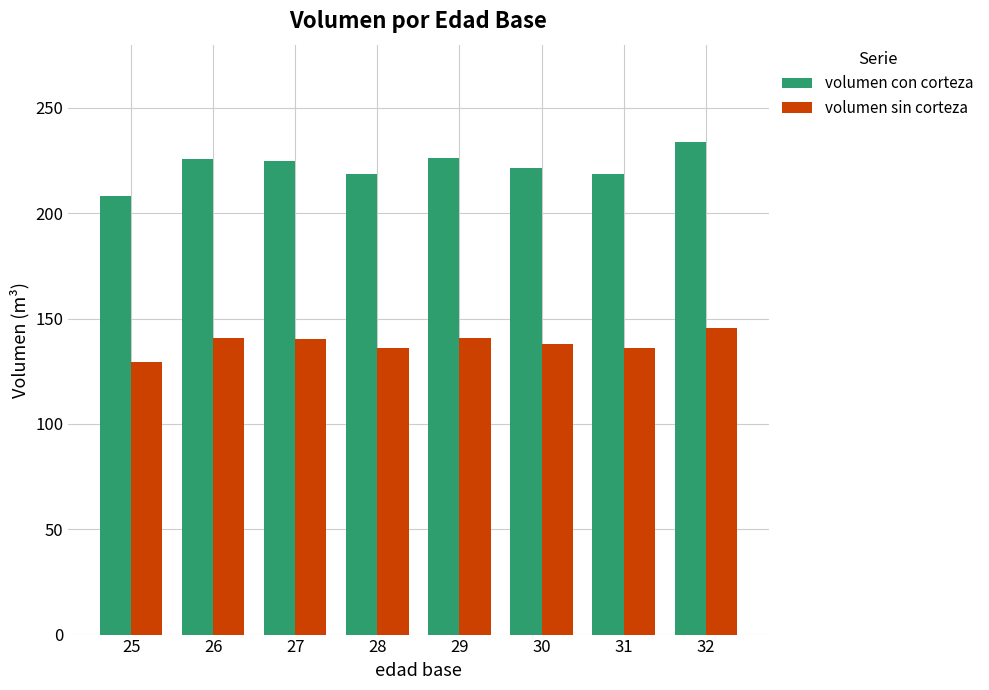

How many data points does each series have?

8